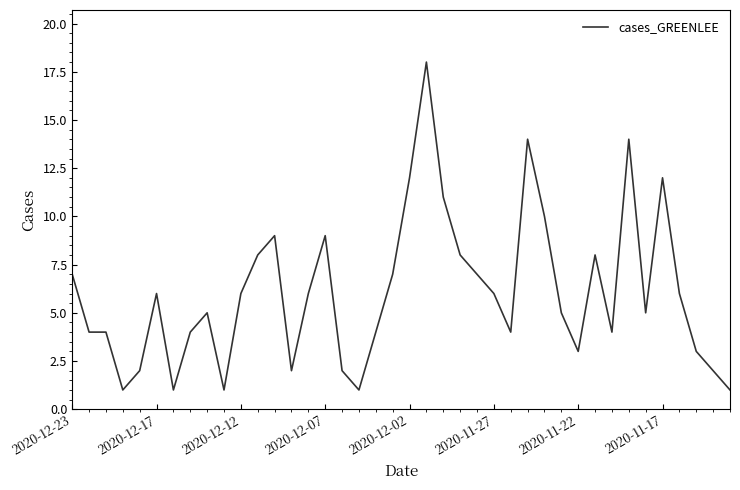

Does the chart have visible grid lines?

No